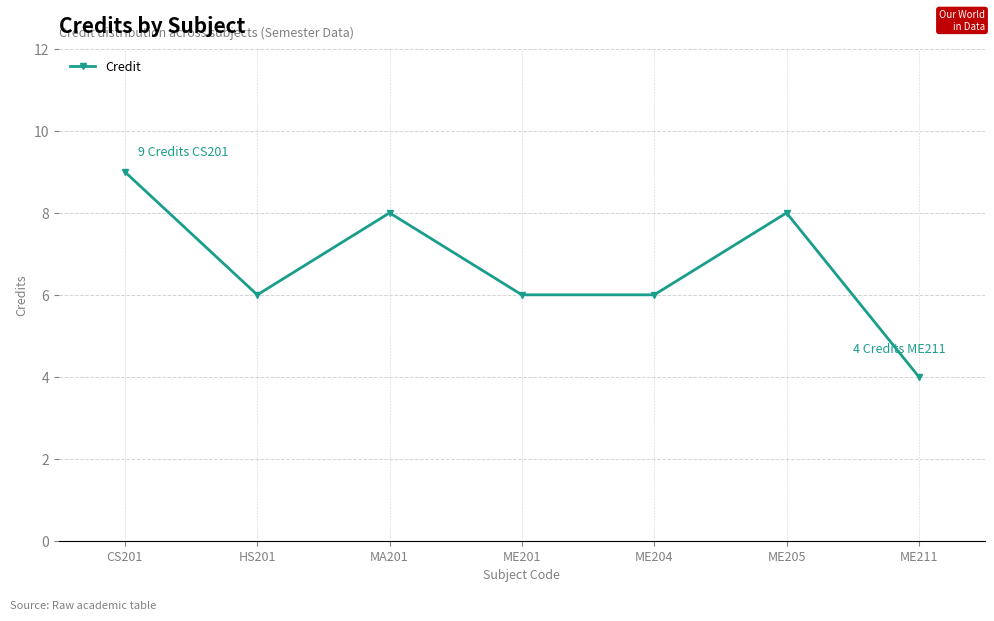

How many series are shown in this chart?

1